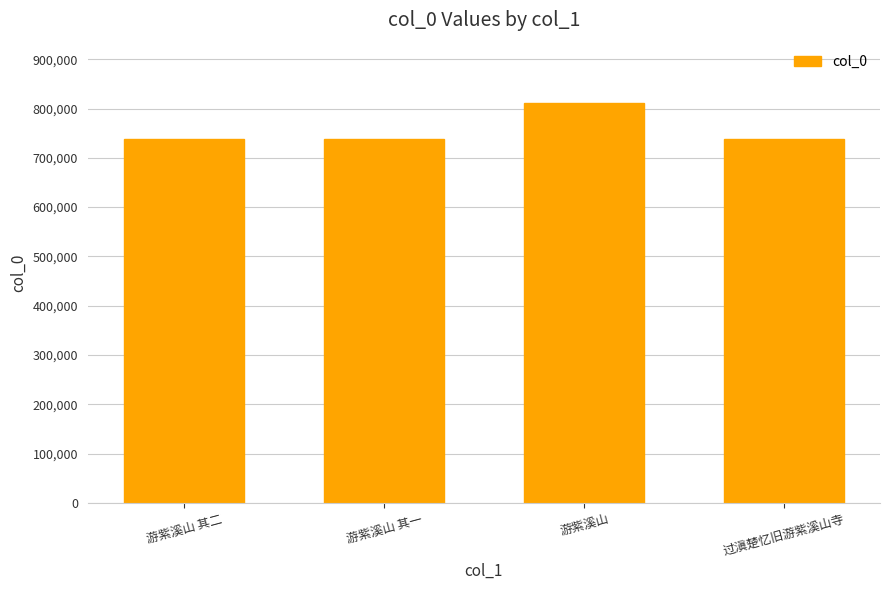

Is it true that the value at 过滇楚忆旧游紫溪山寺 is 737241?

True